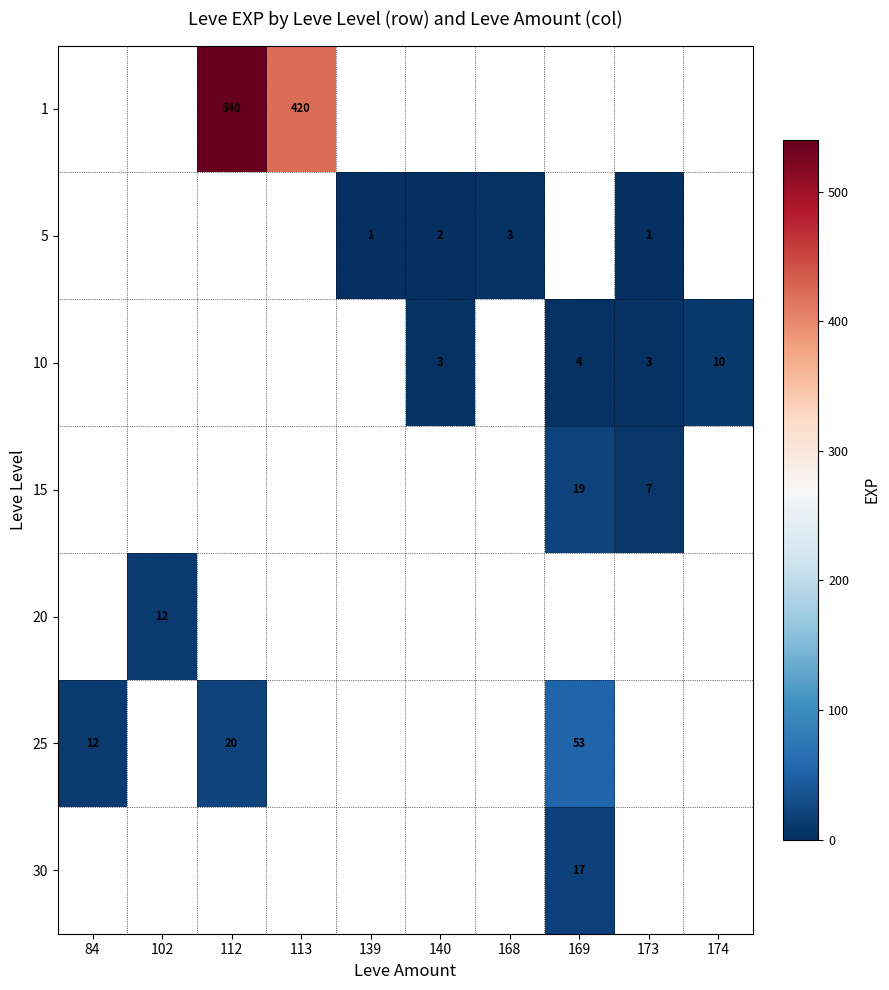

What is the minimum value shown in the chart?

1.0